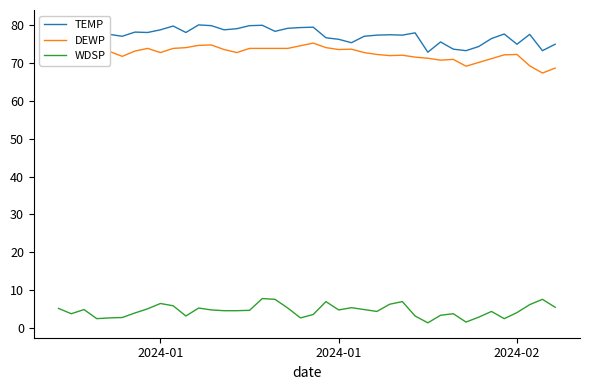

What is the difference between the maximum and minimum values in the TEMP series?

7.2